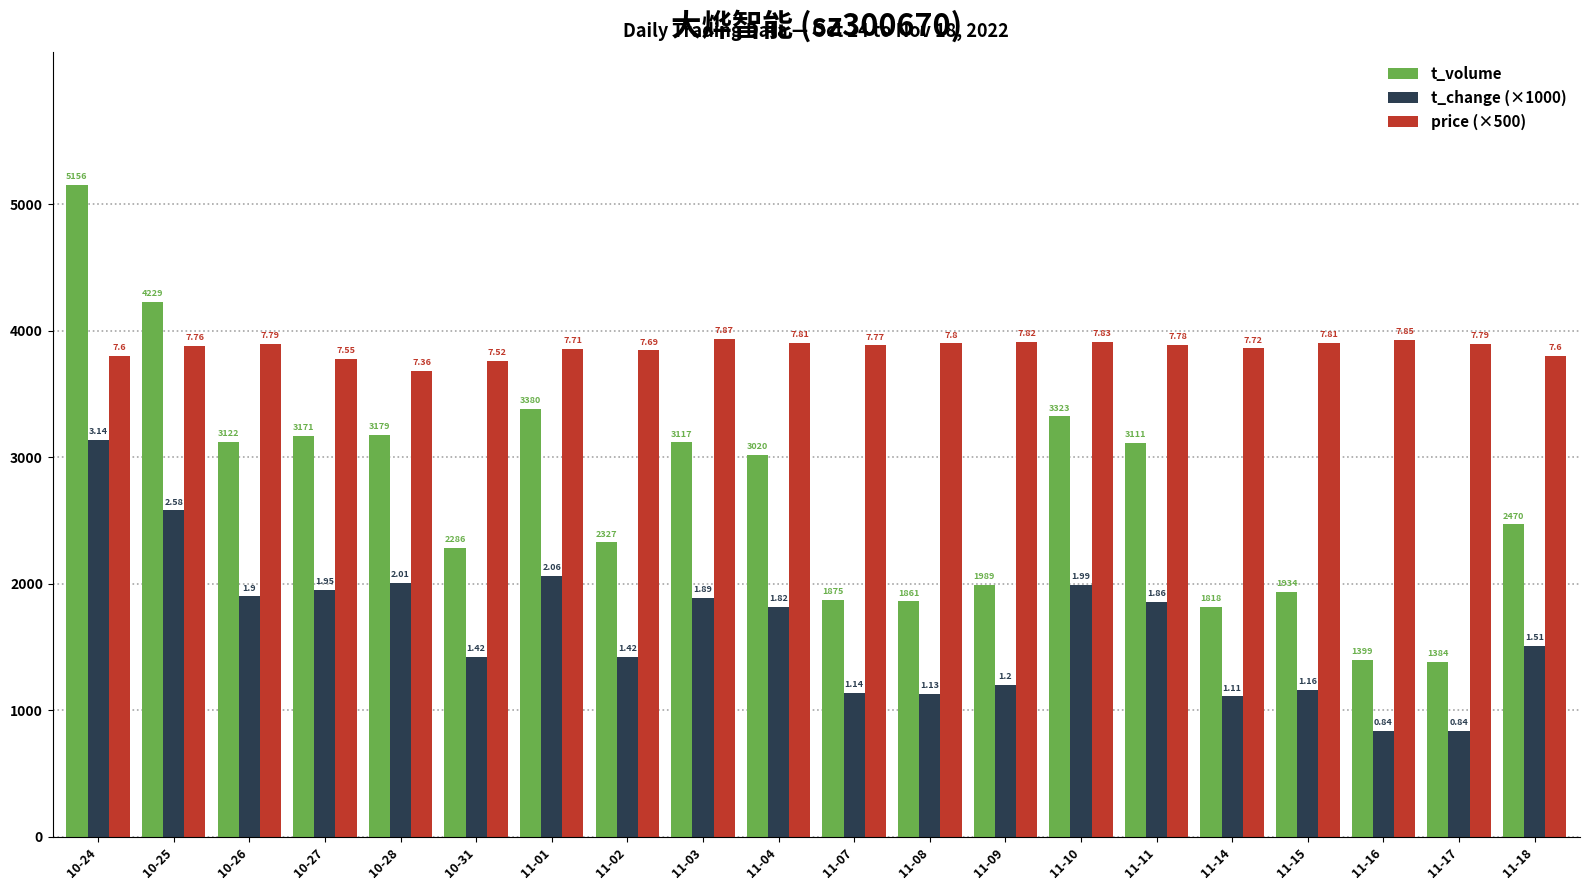

What is the sum of the price (×500) values at 11-04 and 11-18?

7705.0